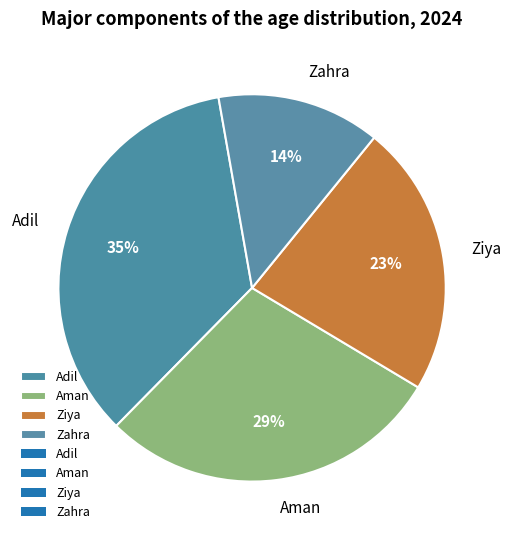

How many slices are in this pie chart?

4